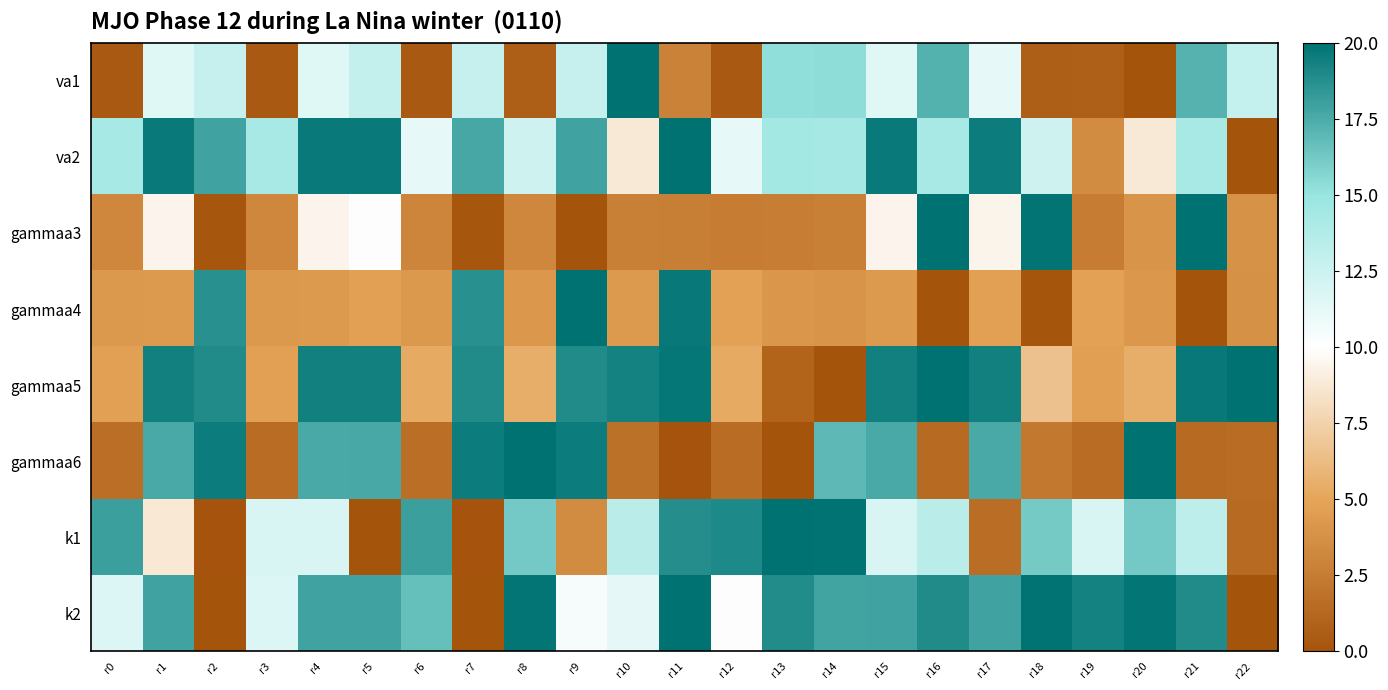

Which series has the largest range (max minus min)?

va1